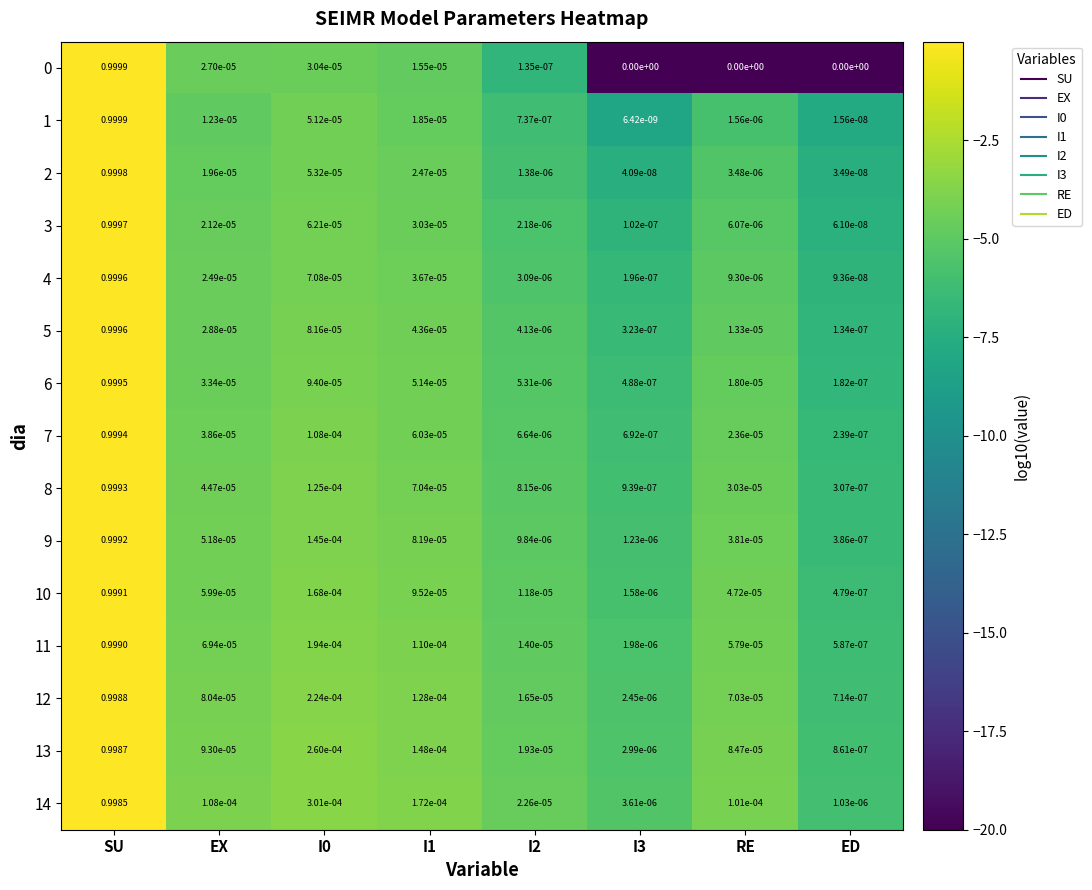

At which label does 13 reach its minimum?

ED